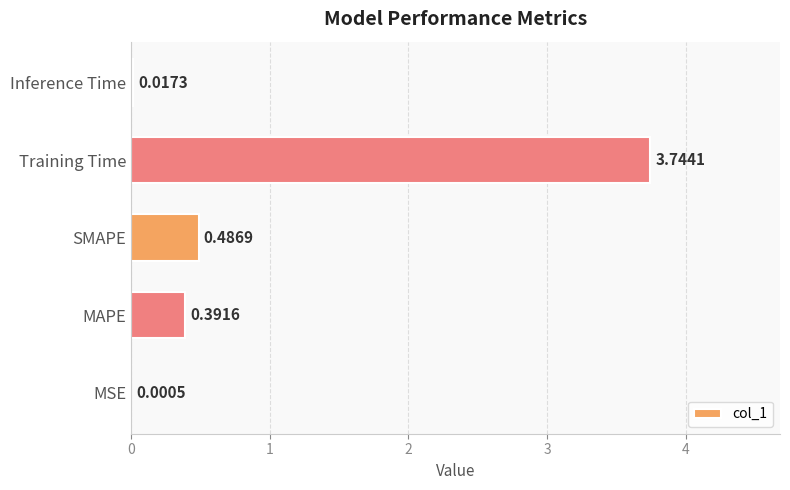

What is the average value?

0.9